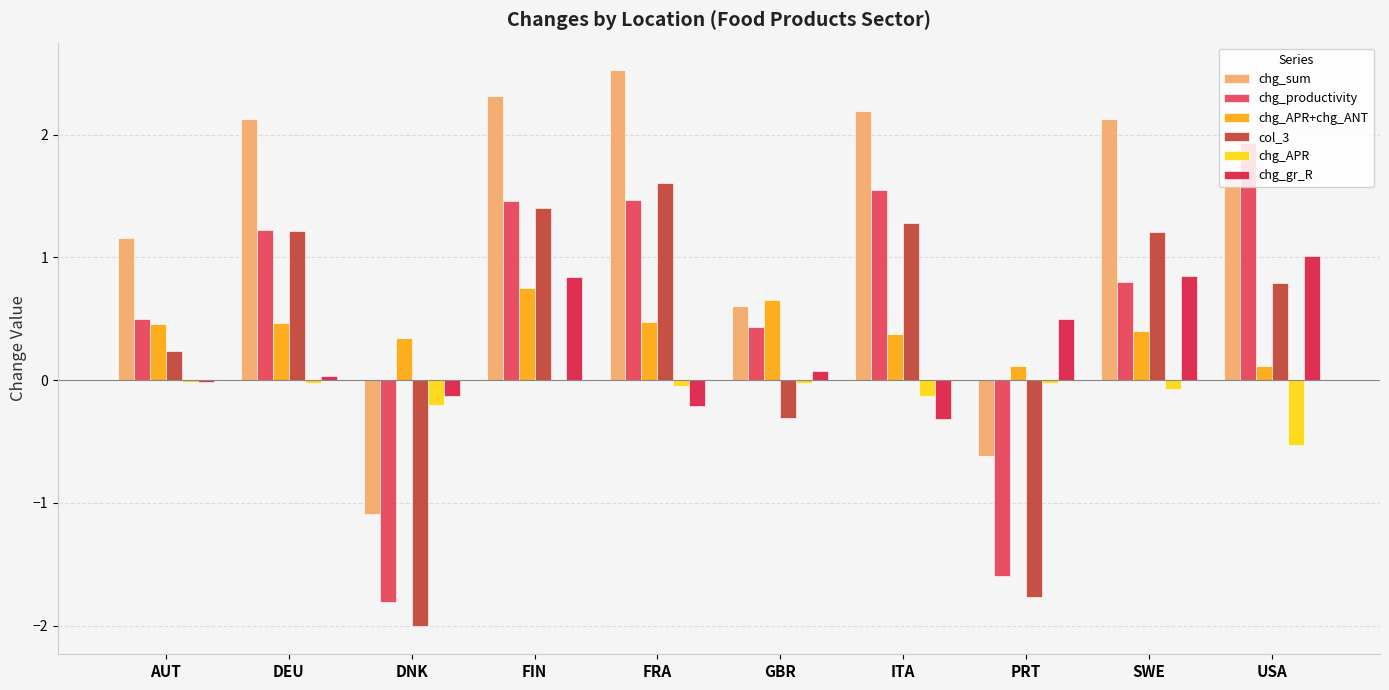

What is the highest value of the col_3 series?

1.6